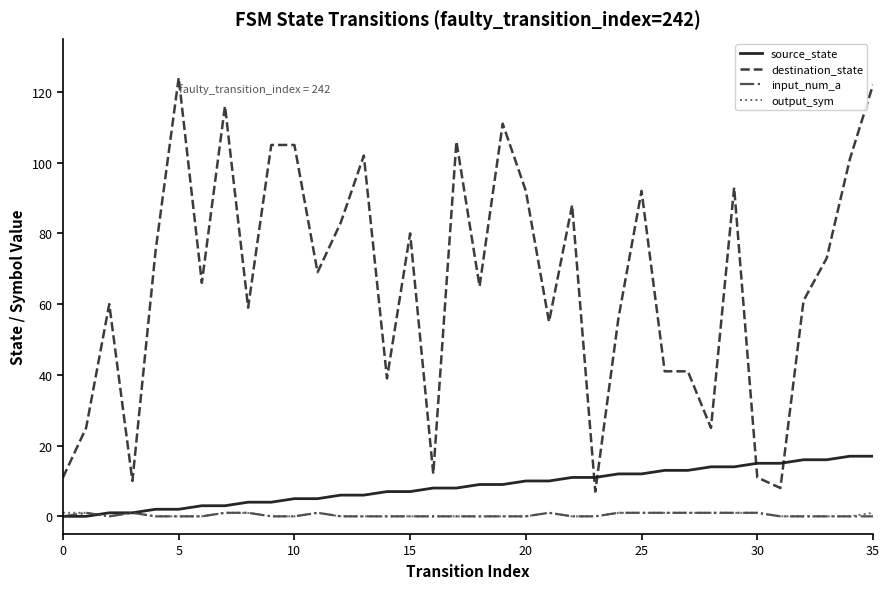

Which series has the largest total across all categories?

destination_state